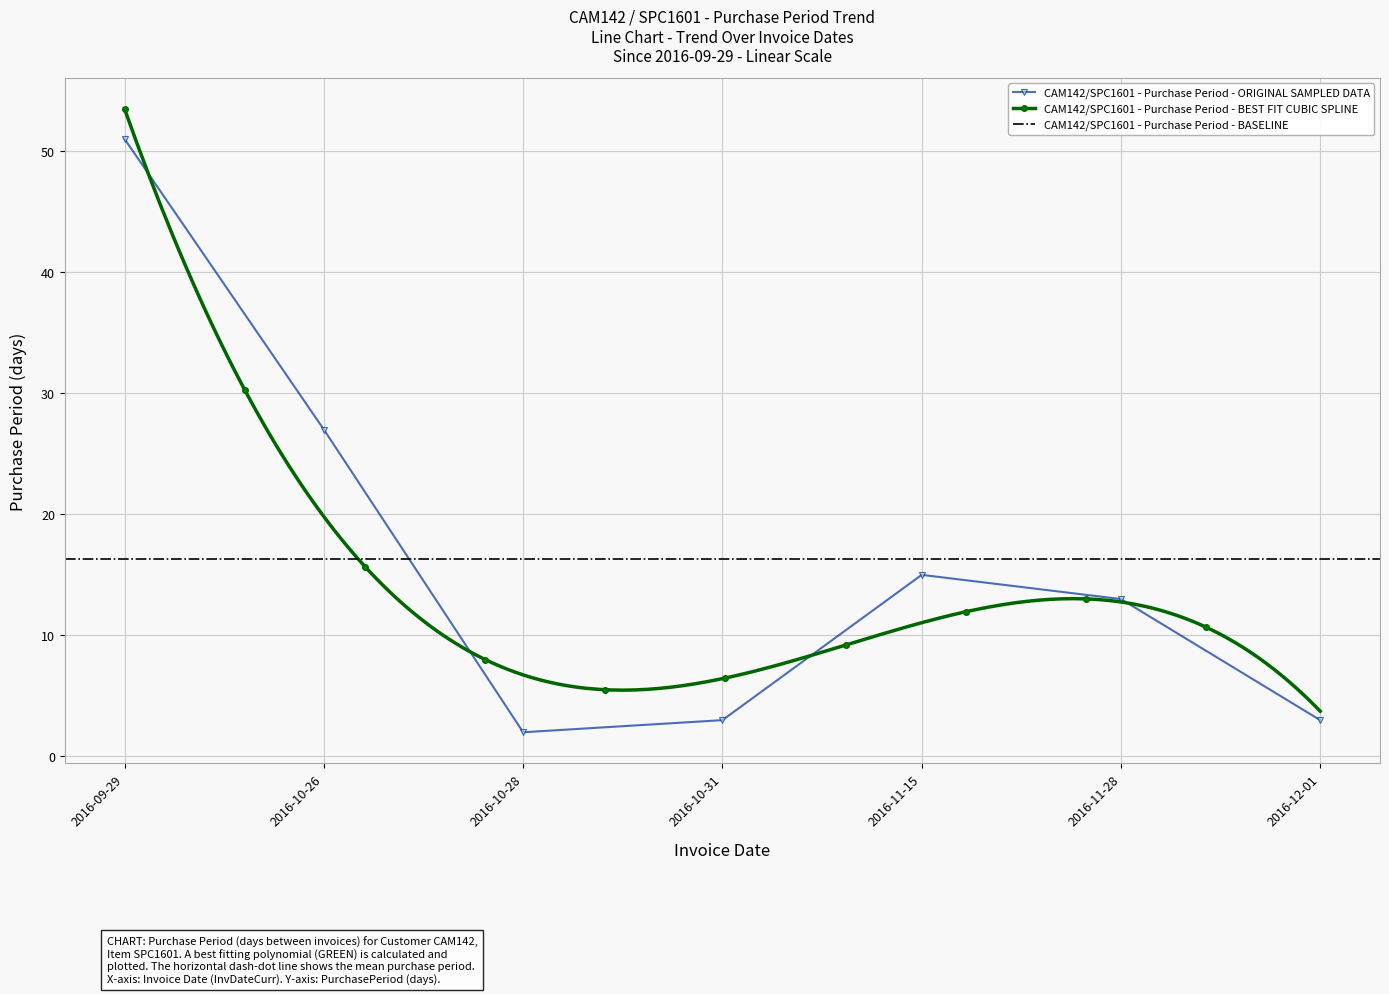

What is the label of the 7th point from the right?

2016-09-29